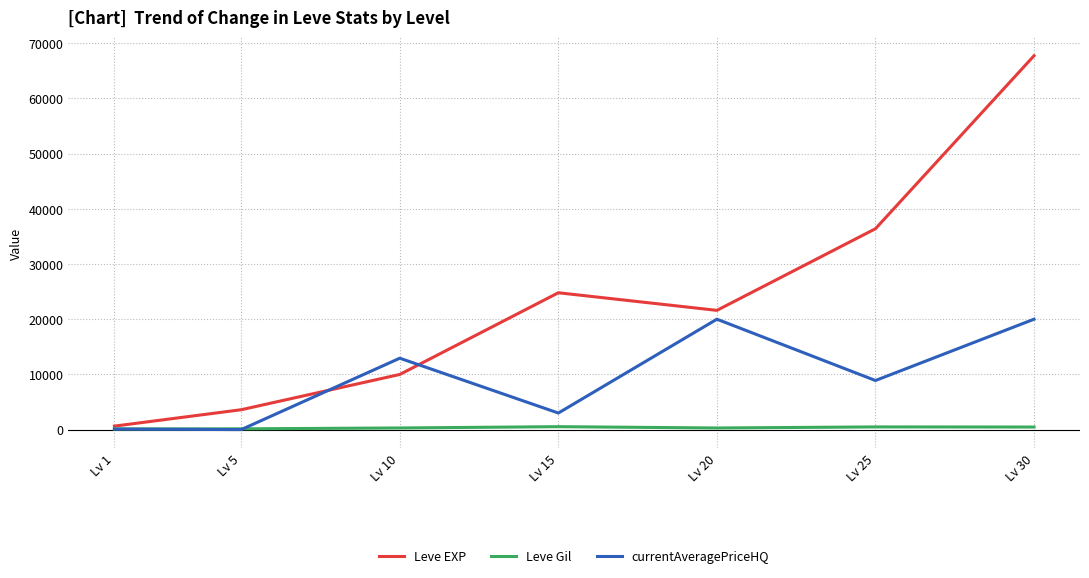

At which category is the sum across all series the highest?

Lv 30